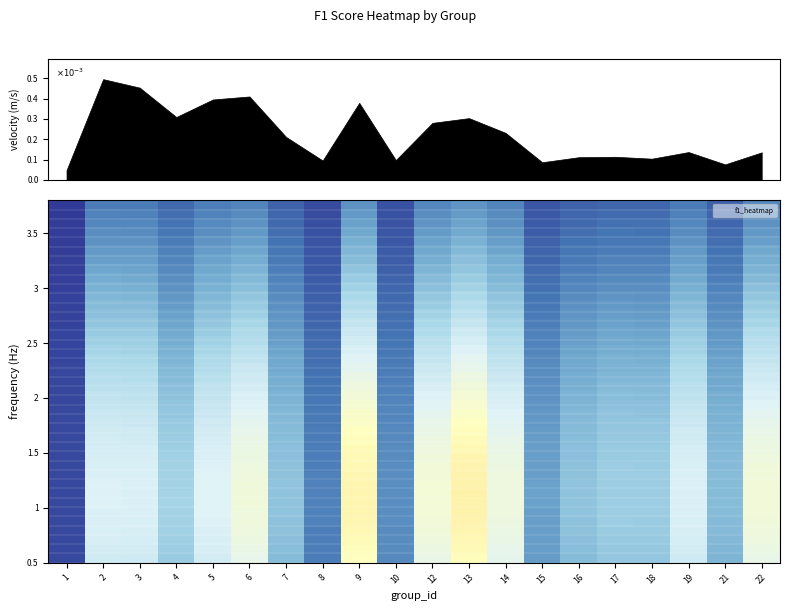

What is the maximum value shown in the chart?

0.5